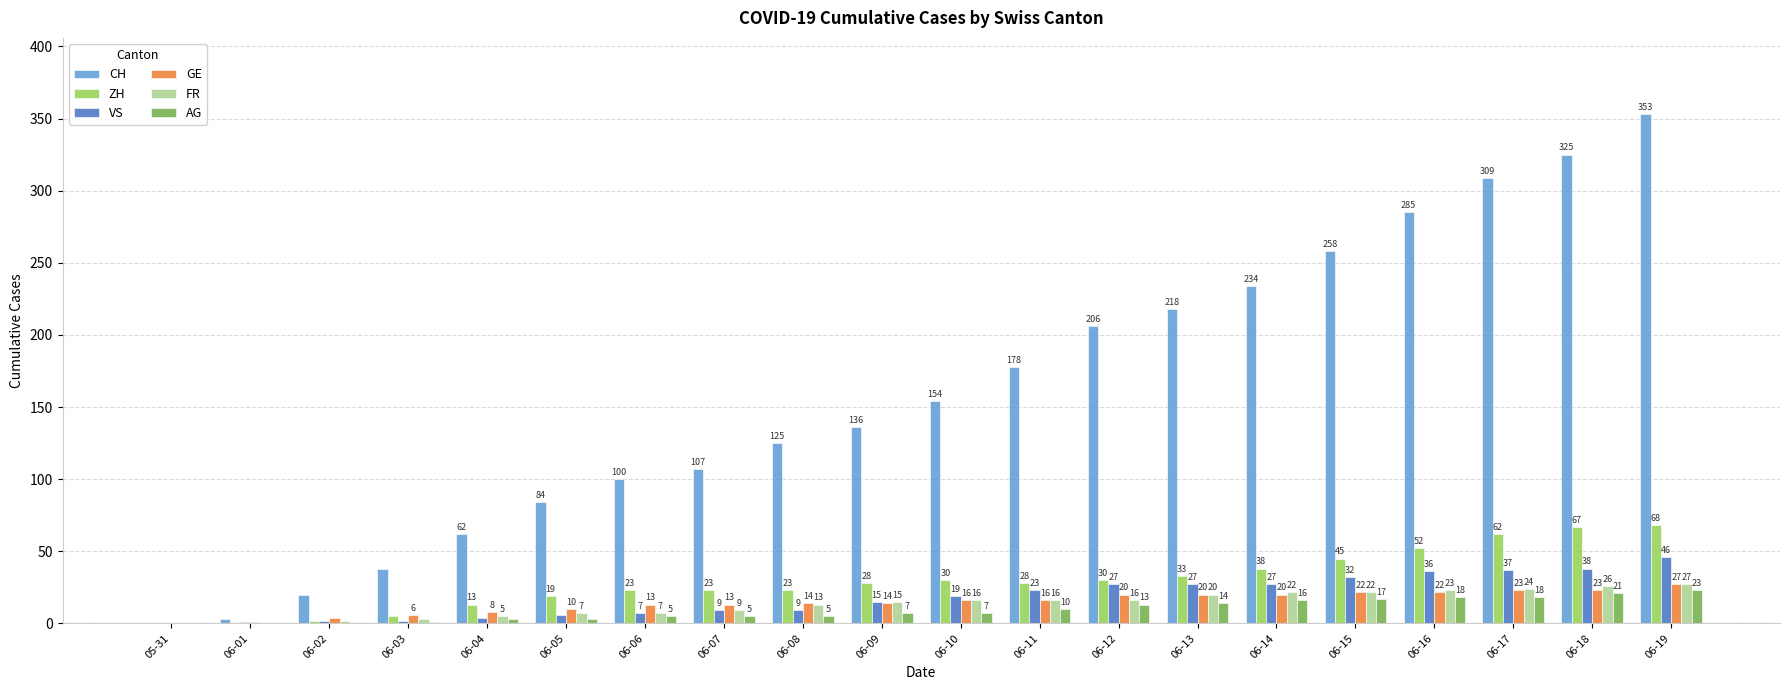

Which series has the largest range (max minus min)?

CH